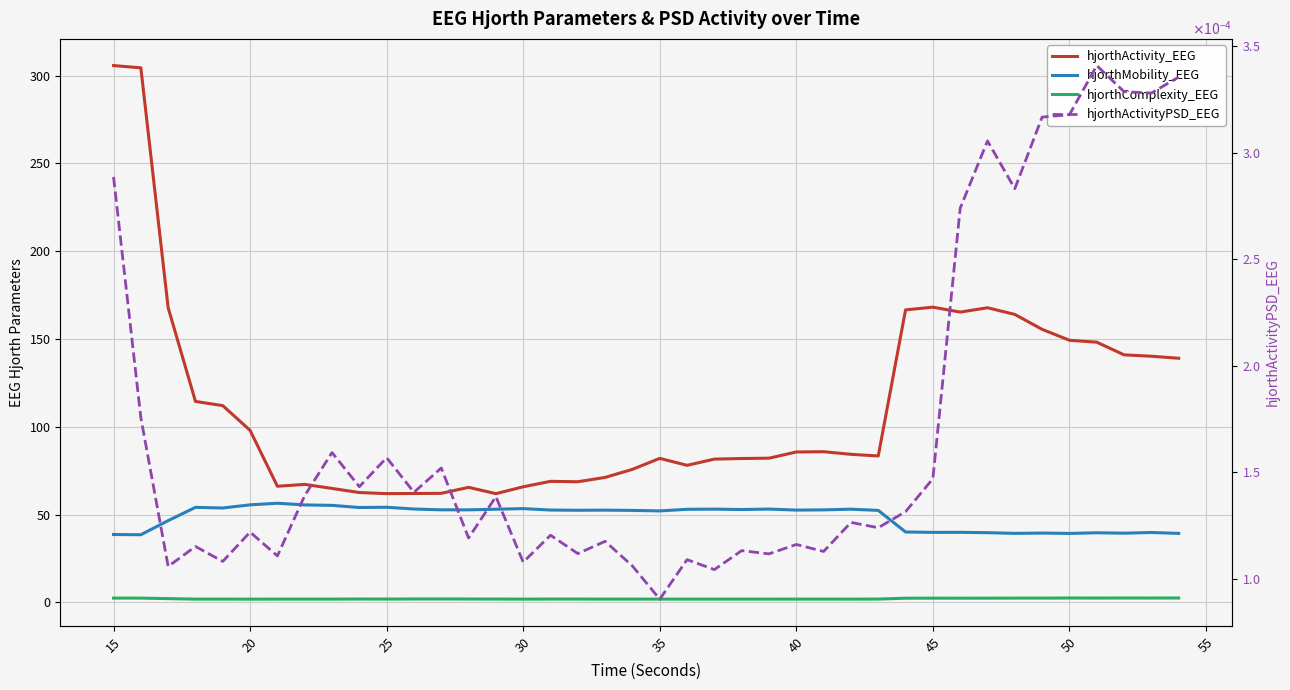

What are all the series names shown in the legend?

hjorthActivity_EEG, hjorthMobility_EEG, hjorthComplexity_EEG, hjorthActivityPSD_EEG